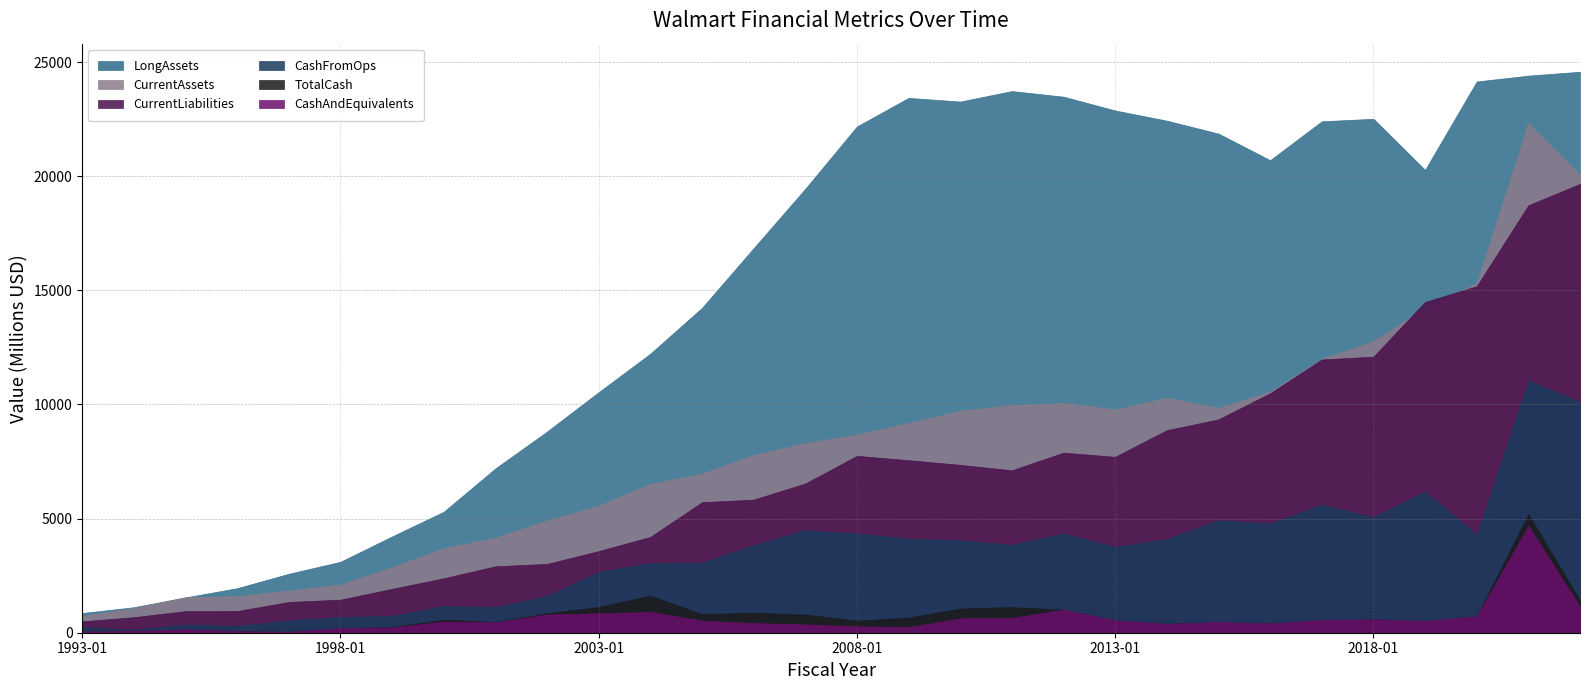

What is the total value across all series at 2017-01?

53115.0